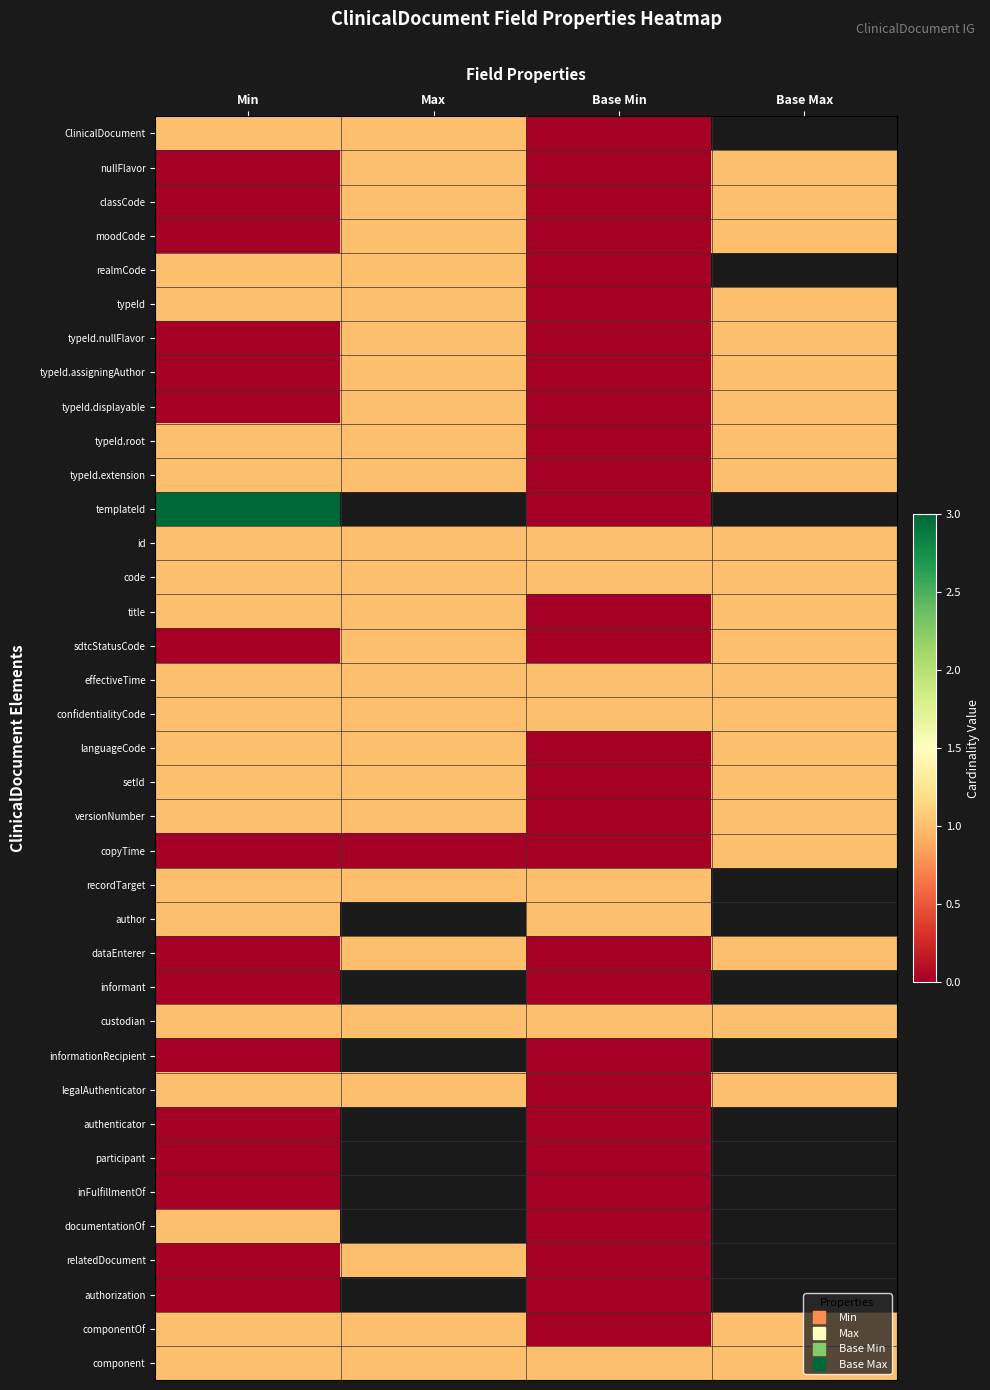

At how many categories does at least one series exceed 1?

1